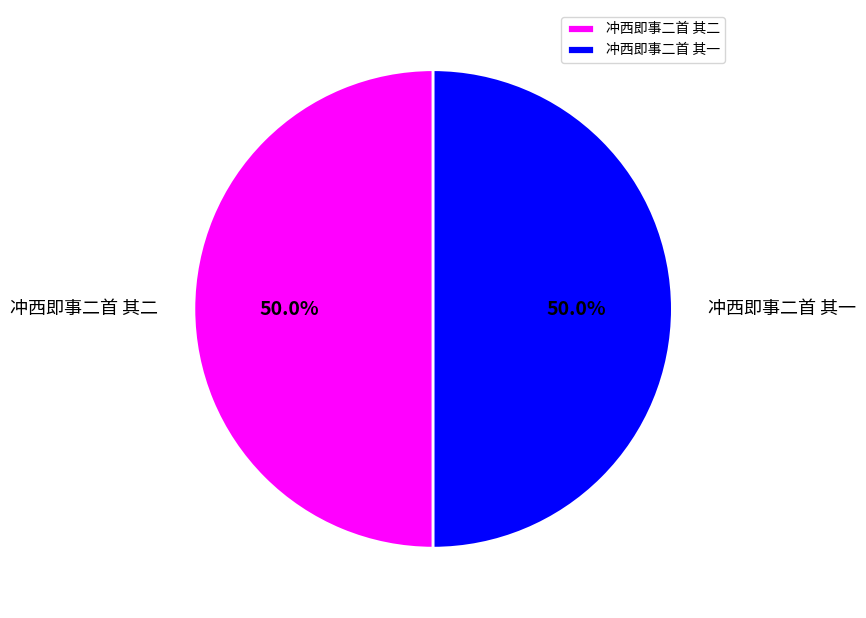

Is the sum of 冲西即事二首 其二 and 冲西即事二首 其一 greater than half?

Yes